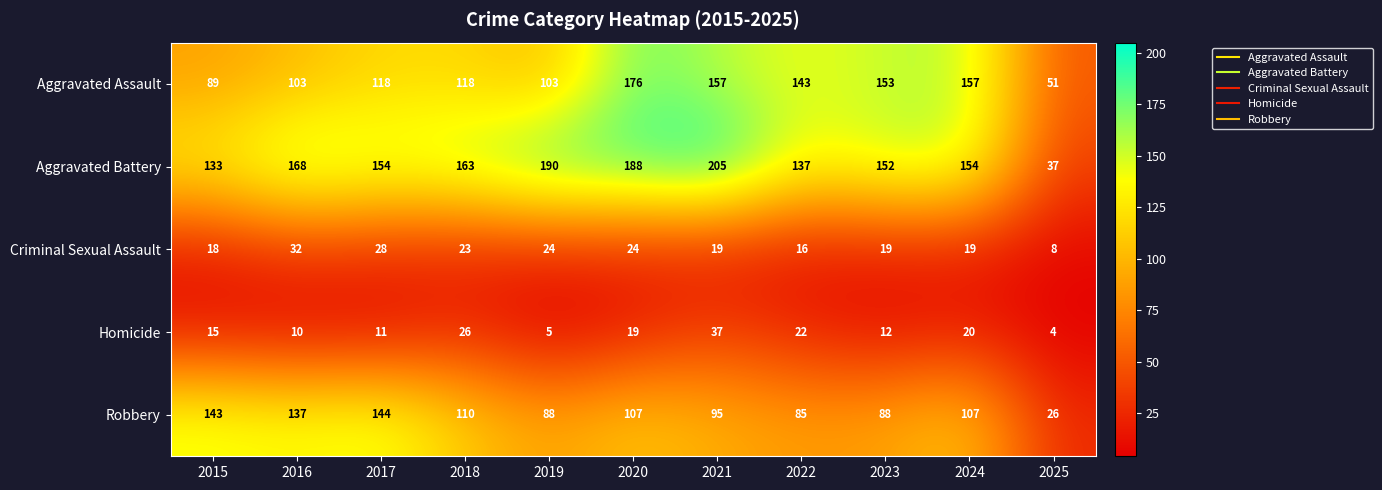

Where is Aggravated Battery nearest to the value 121?

2015